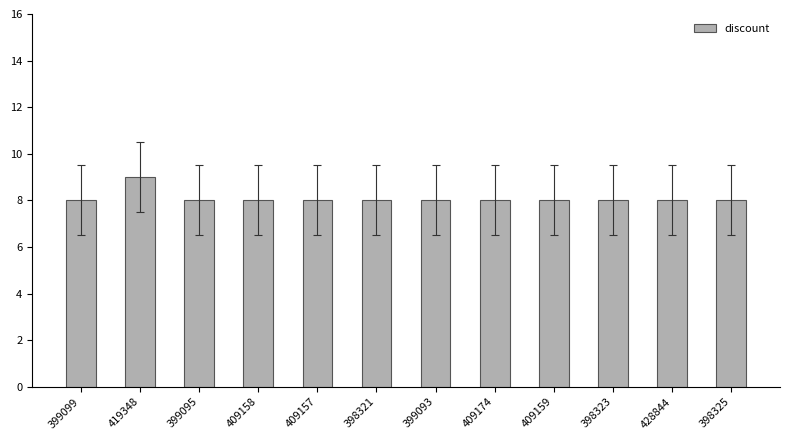

Reading right to left, list all the values displayed in this chart.

8	8	8	8	8	8	8	8	8	8	9	8